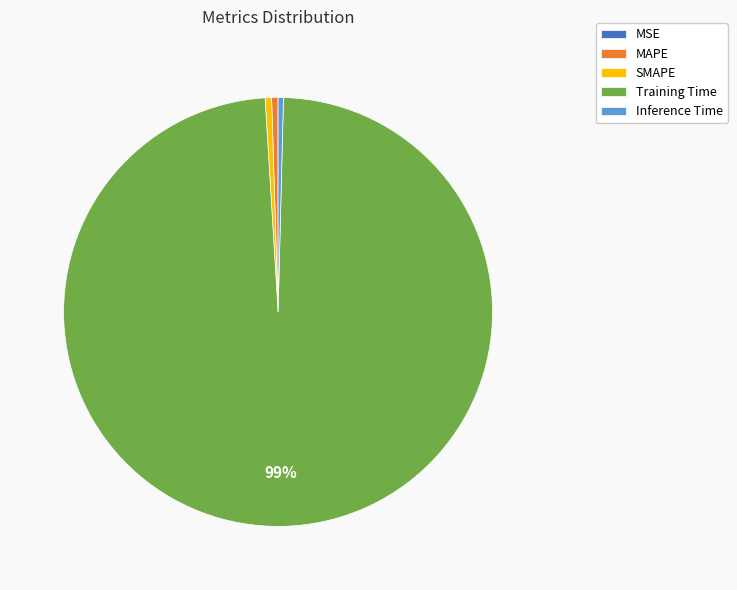

The SMAPE slice represents 11% of the pie. True or false?

False